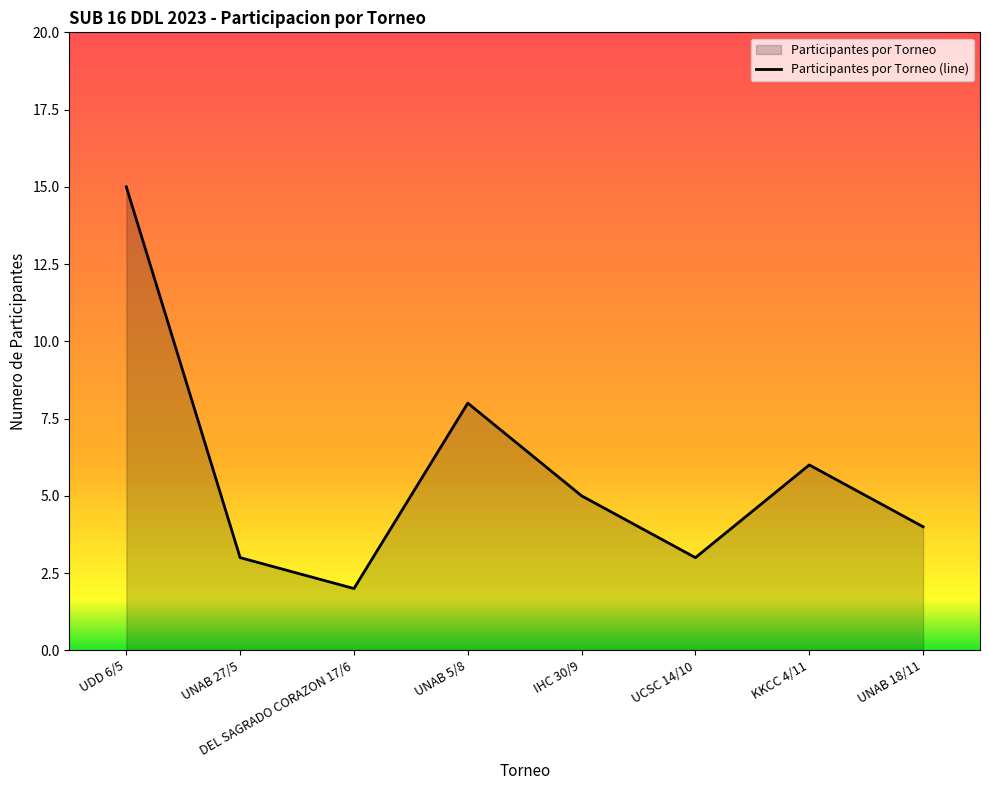

What is the value of the 7th point from the left?

6